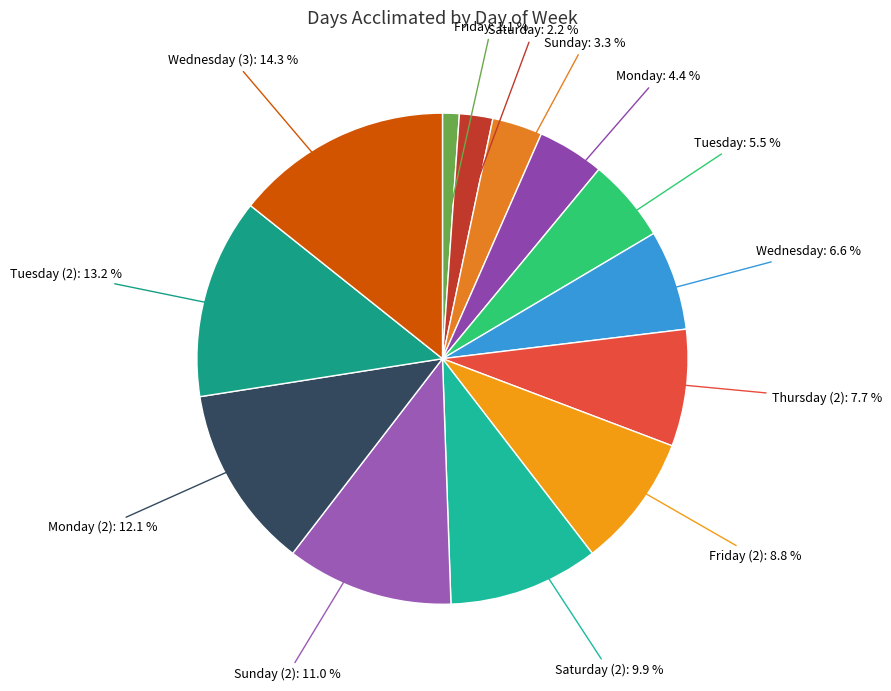

How many segments does this pie chart have?

13